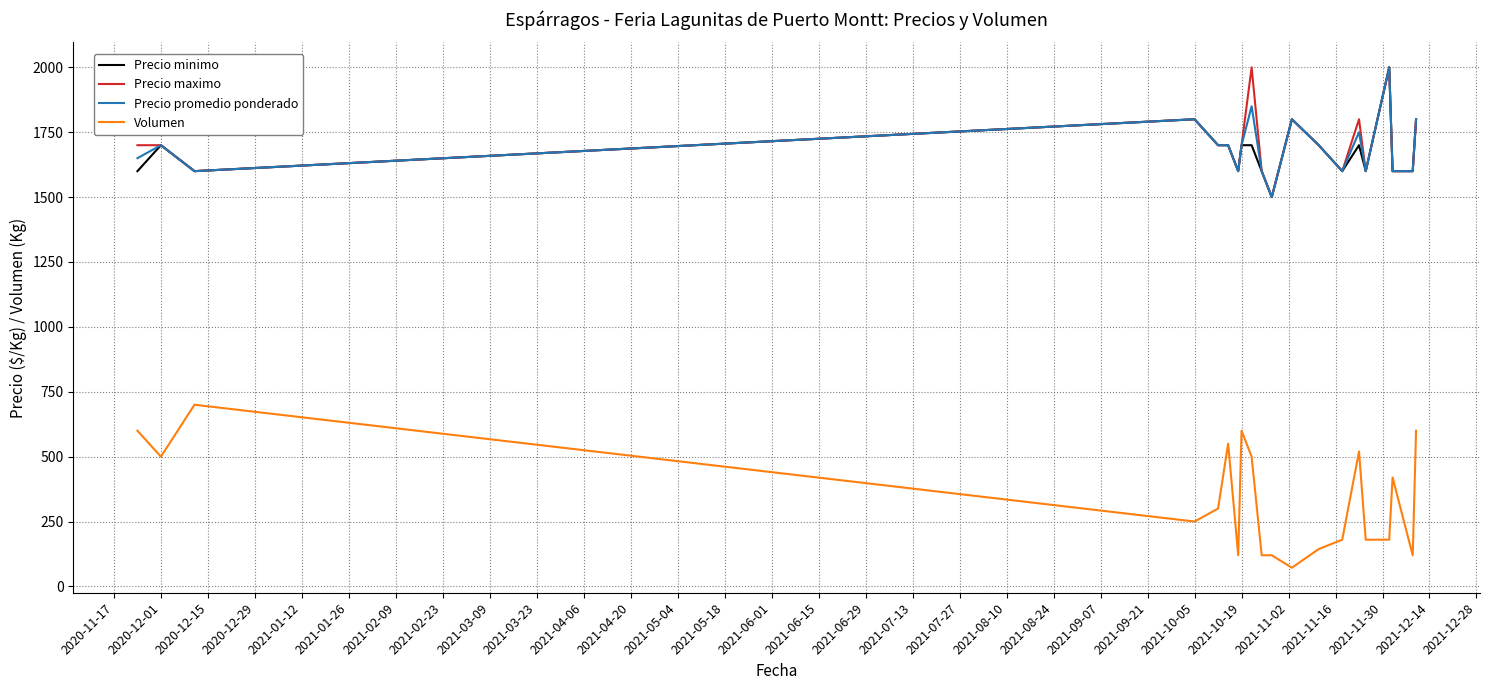

True or false: Precio minimo and Volumen intersect in this chart.

False